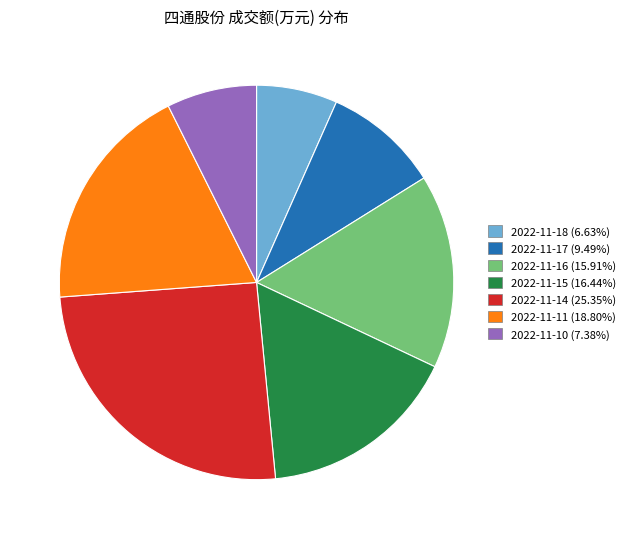

The 2022-11-16 slice represents 16% of the pie. True or false?

True